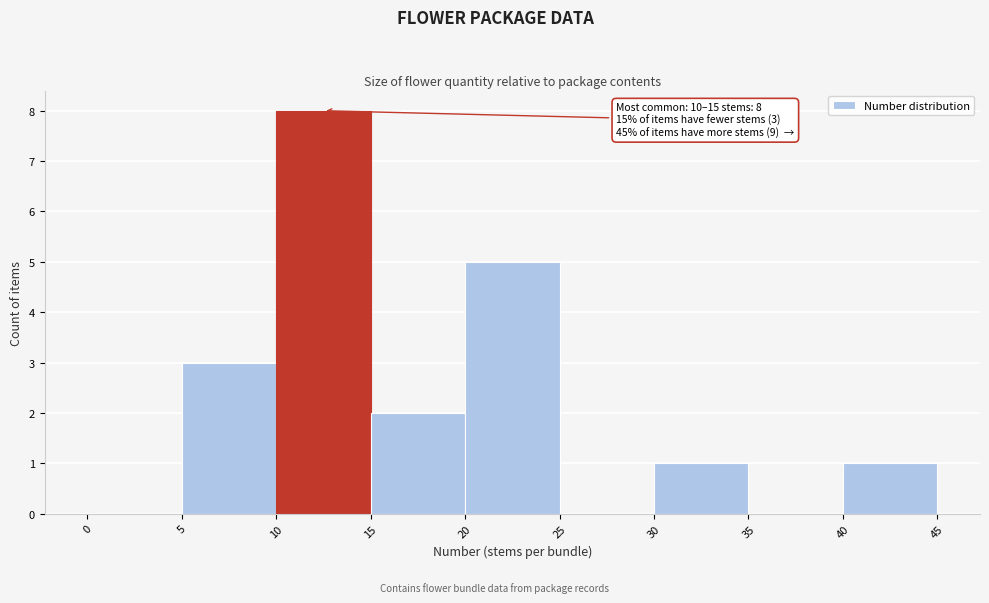

Which range on the x-axis has the tallest bar?

10 to 15